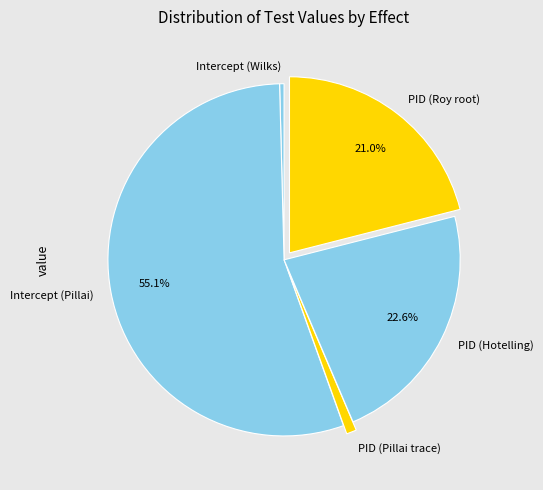

Is the sum of PID (Pillai trace) and PID (Roy root) greater than half?

No